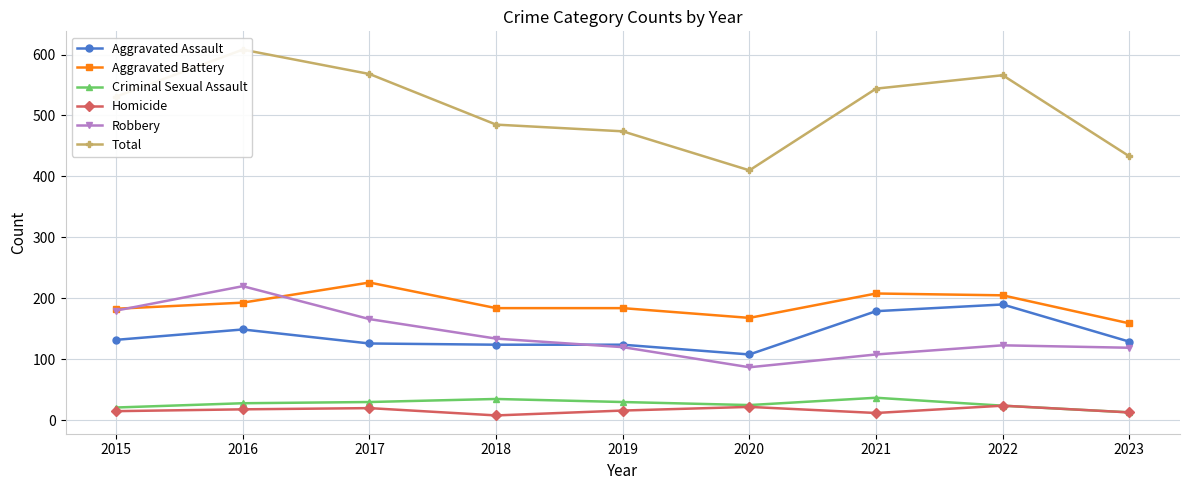

Where is the first local minimum for Criminal Sexual Assault?

2020